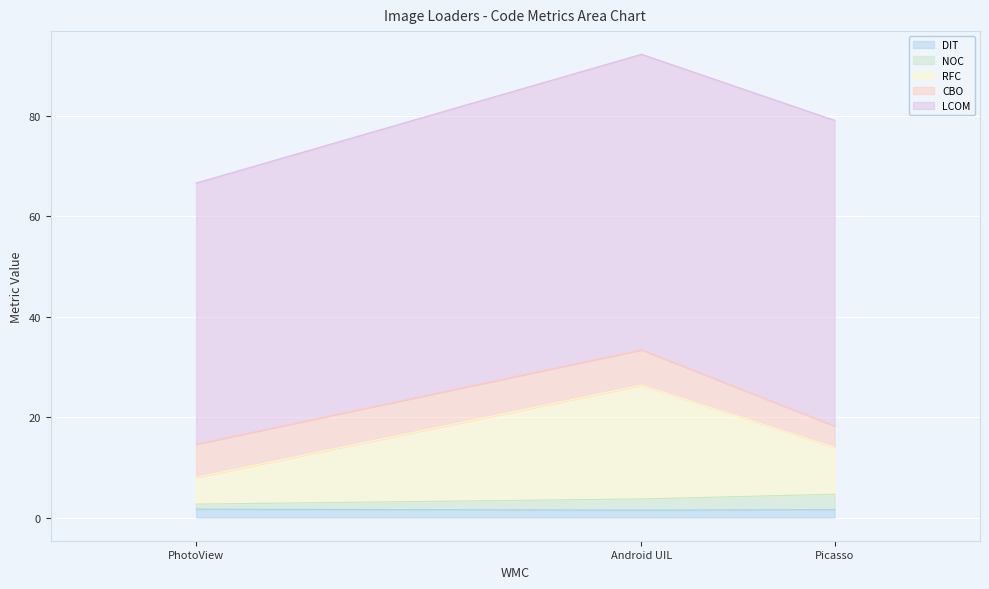

At which category is the sum across all series the highest?

Android UIL